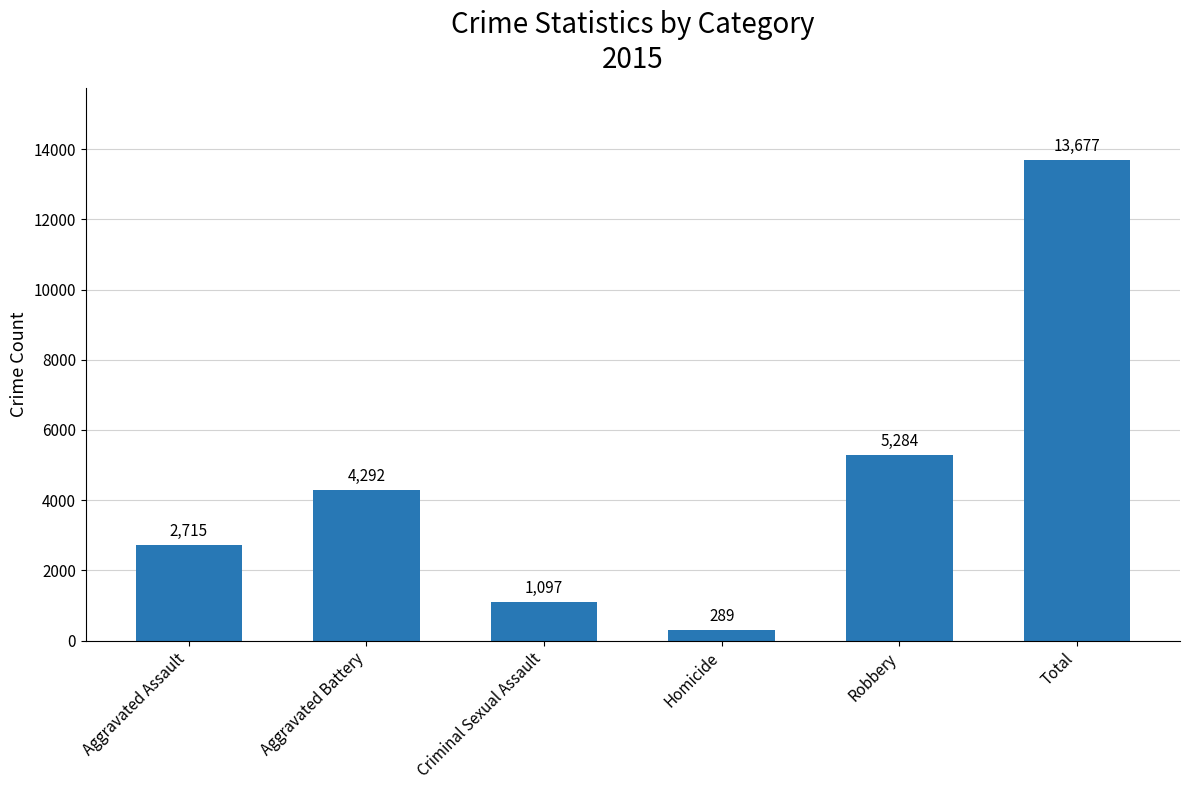

The value at Robbery is 8785. True or false?

False